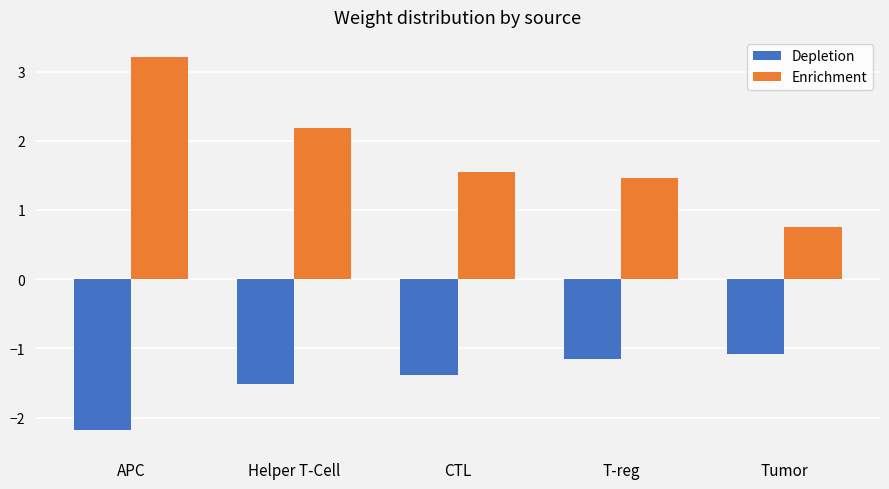

What is the label of the 1st bar from the left?

APC